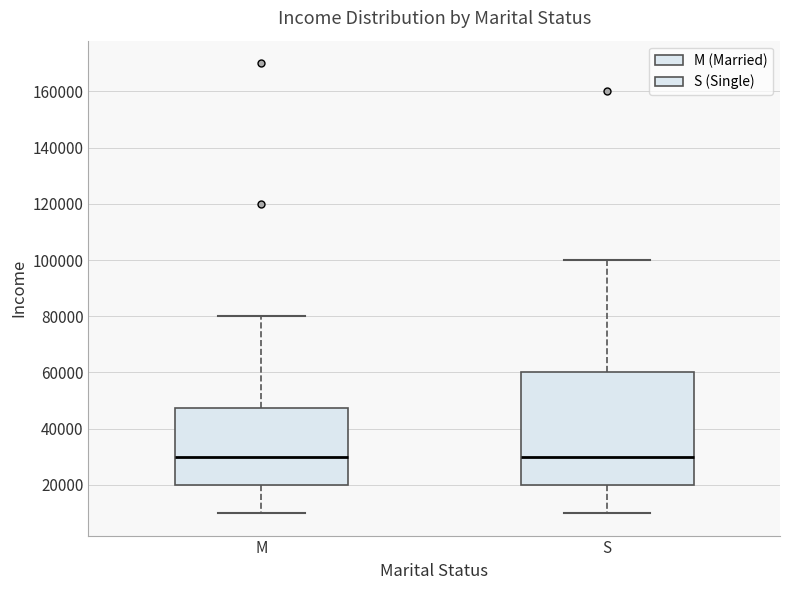

Reading left to right, read every box against the y-axis: the position of its median line, the range the box covers, and the ends of its whiskers. The values are not printed on the chart, so give them approximately, as read against the axis.

M: median 30000, box 20000 to 48000, whiskers 10000 to 80000
S: median 30000, box 20000 to 60000, whiskers 10000 to 100000